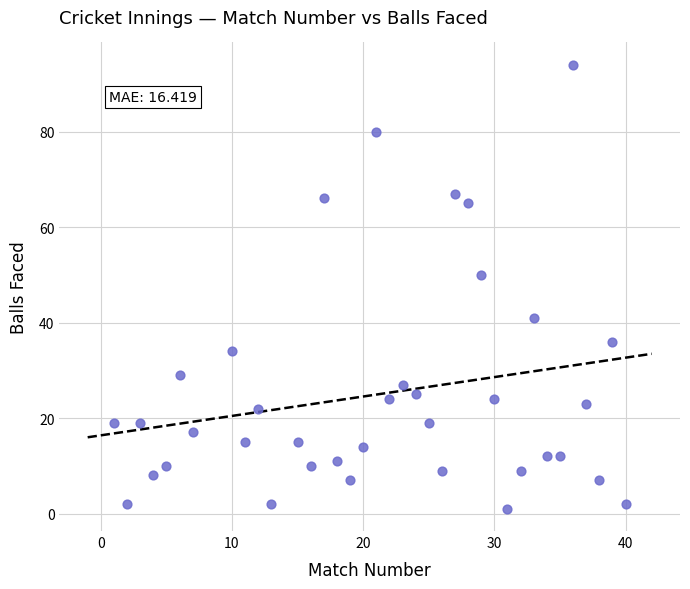

What Y value in the scatter plot is closest to 47?

50